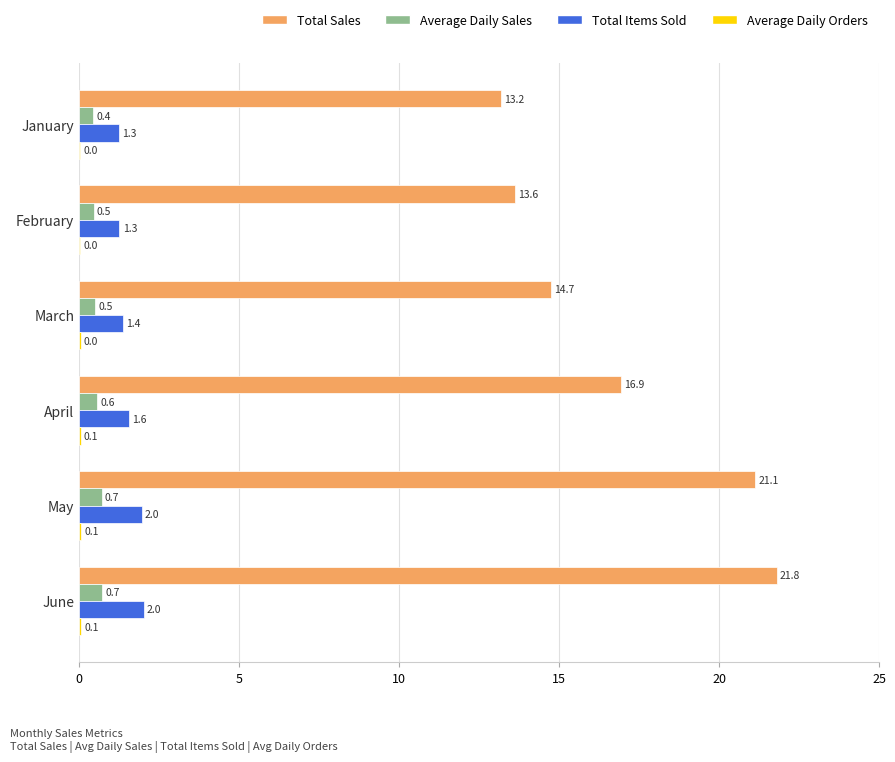

The value of Total Items Sold at April is 1.6. True or false?

True